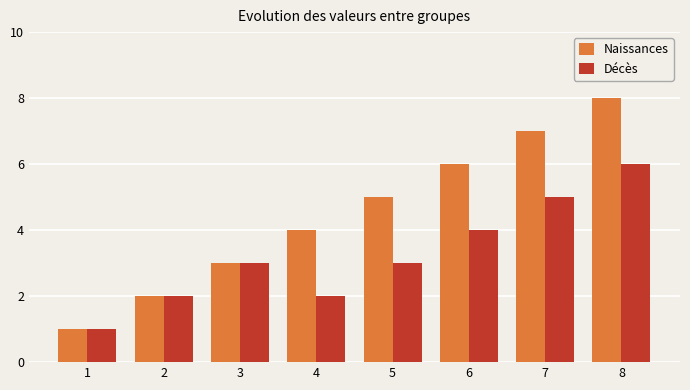

What is the total value across all series at 1?

2